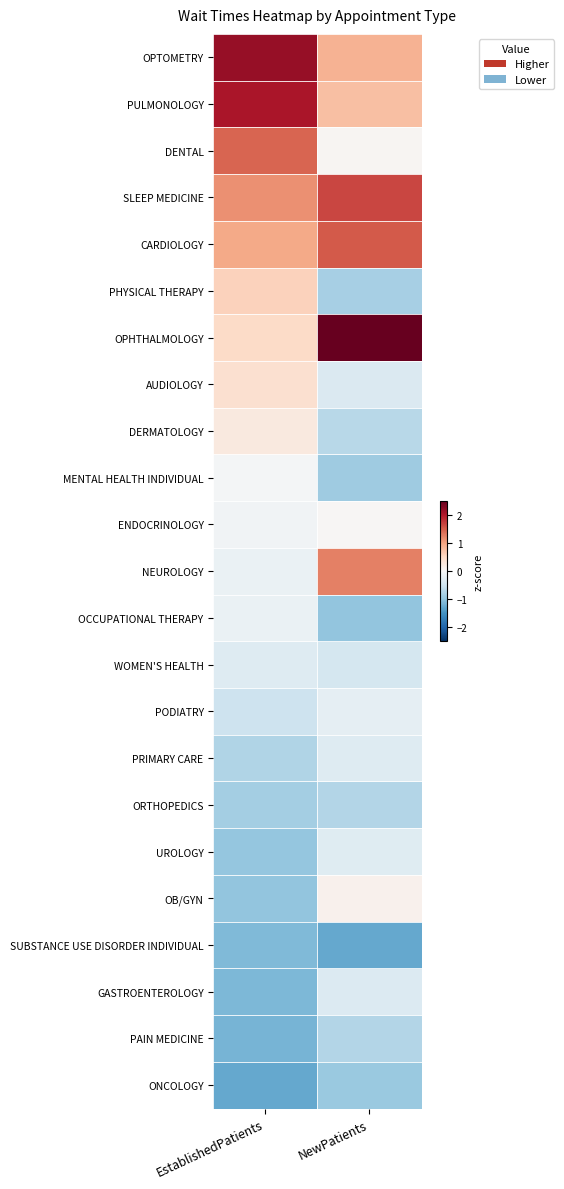

At which category is the sum across all series the highest?

NewPatients